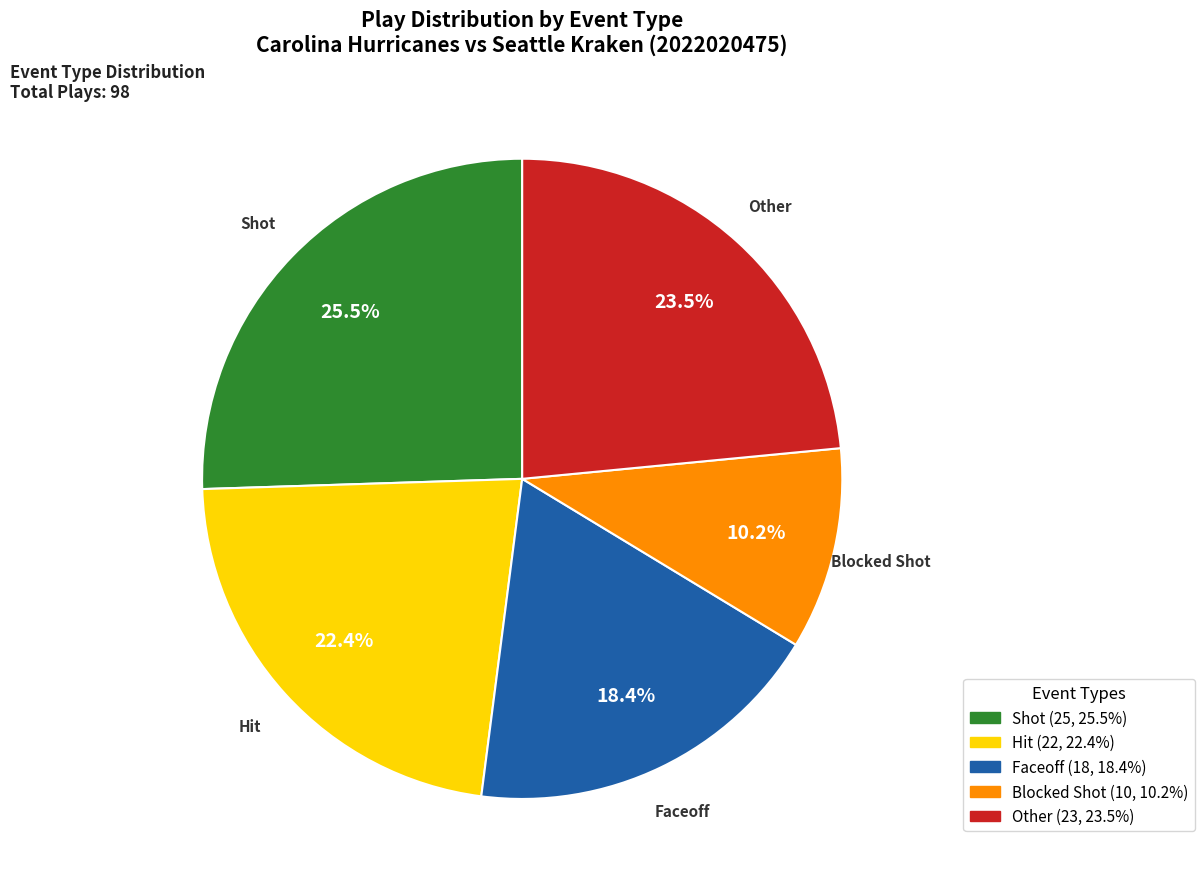

Is there a majority slice in this chart?

No